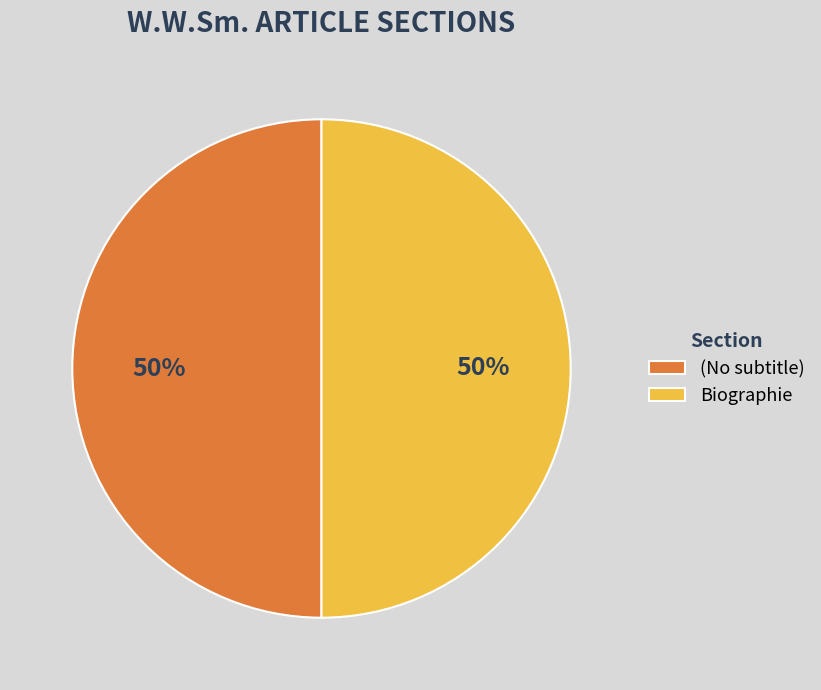

Approximately how many times larger is the value at Biographie compared to (No subtitle)?

1.0